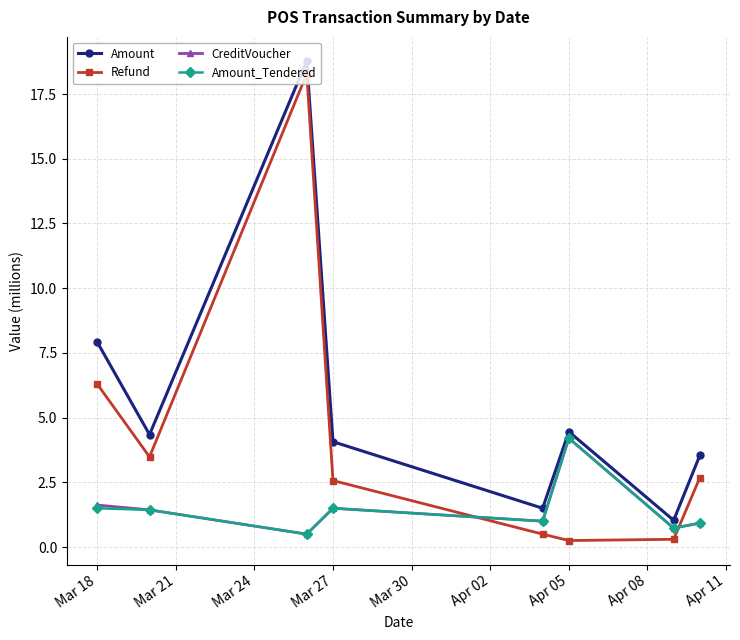

How many distinct data groups are displayed?

4